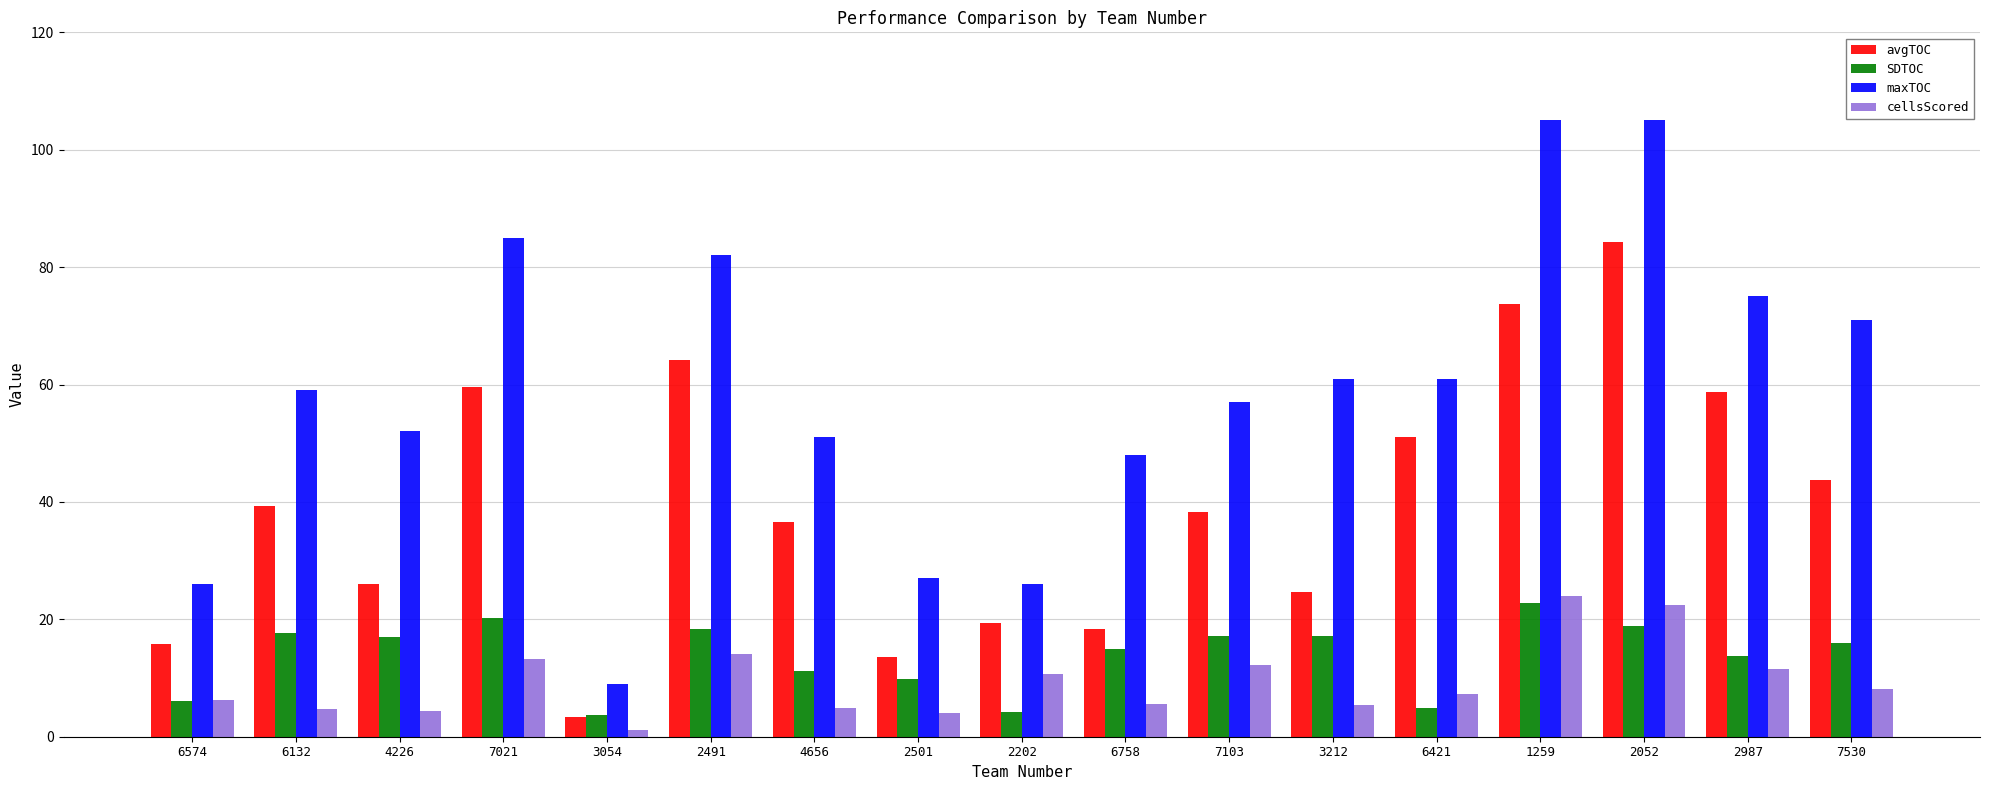

How many categories are shown in the chart?

17